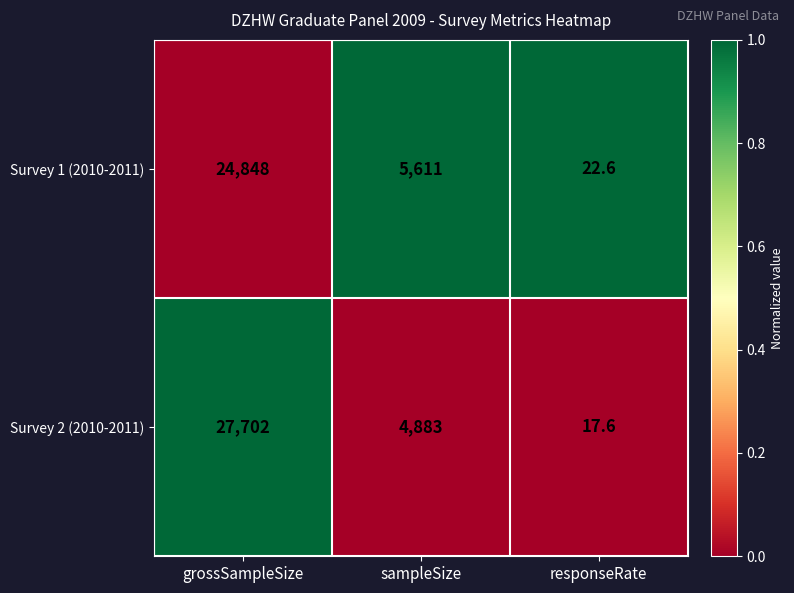

Reading left to right, transcribe all the data shown in this chart.

Survey 1 (2010-2011): 24848.0	5611.0	22.6
Survey 2 (2010-2011): 27702.0	4883.0	17.6